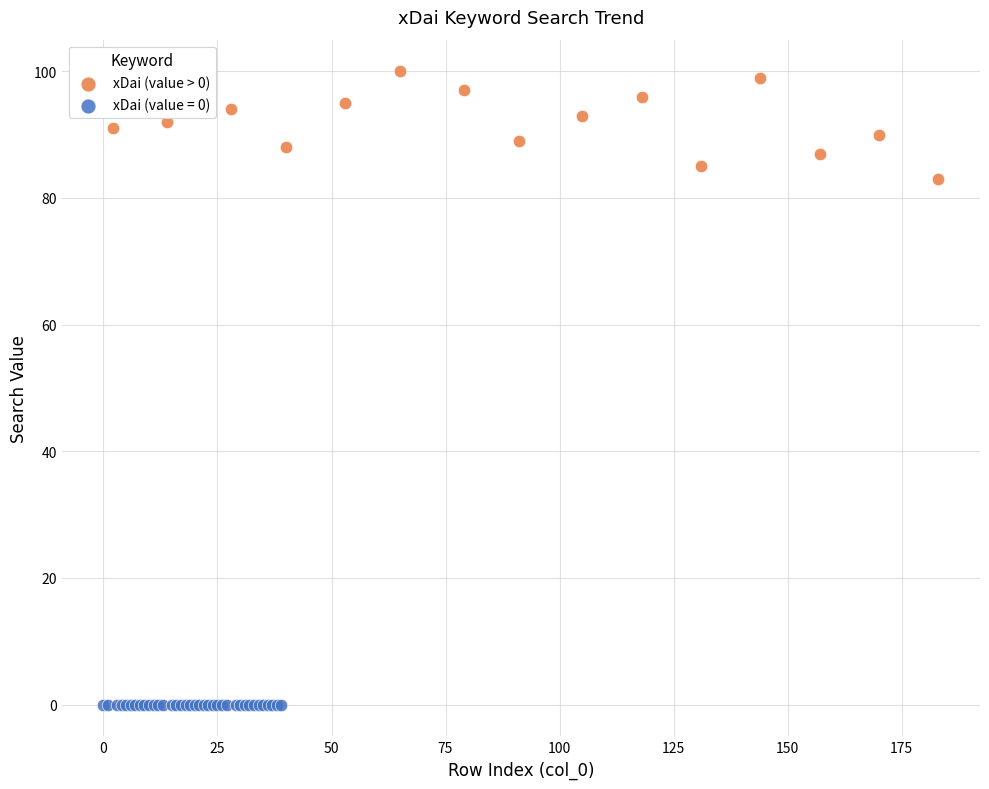

Which series contains the lowest Y value?

xDai (value = 0)